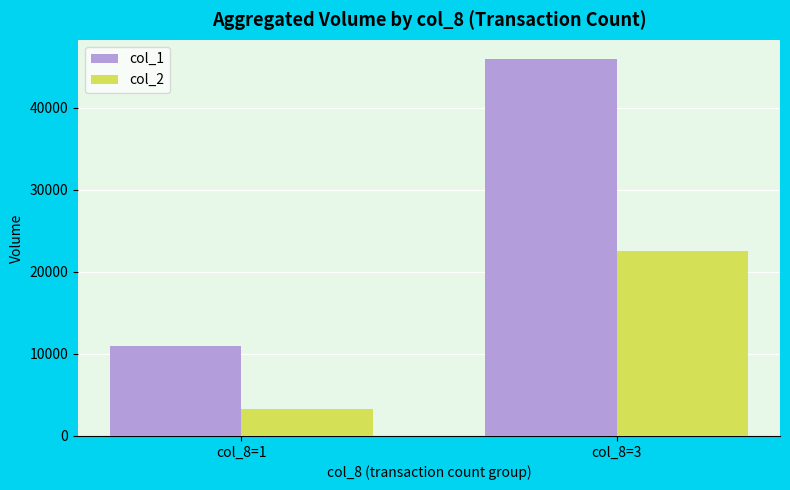

Read the col_1 value at col_8=3, to the nearest 10.

46000